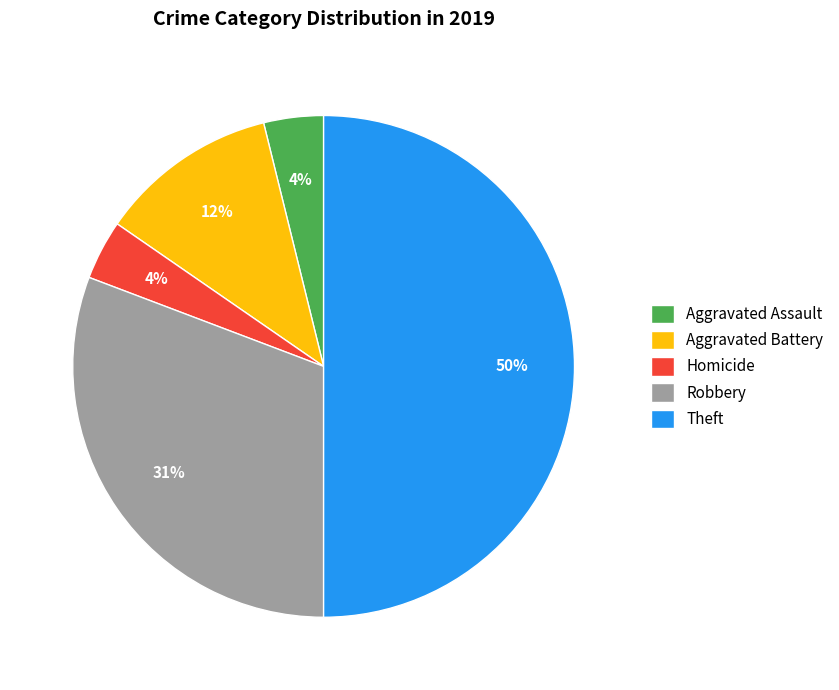

To the nearest percent, what is the difference between the largest and smallest slice percentages?

46%